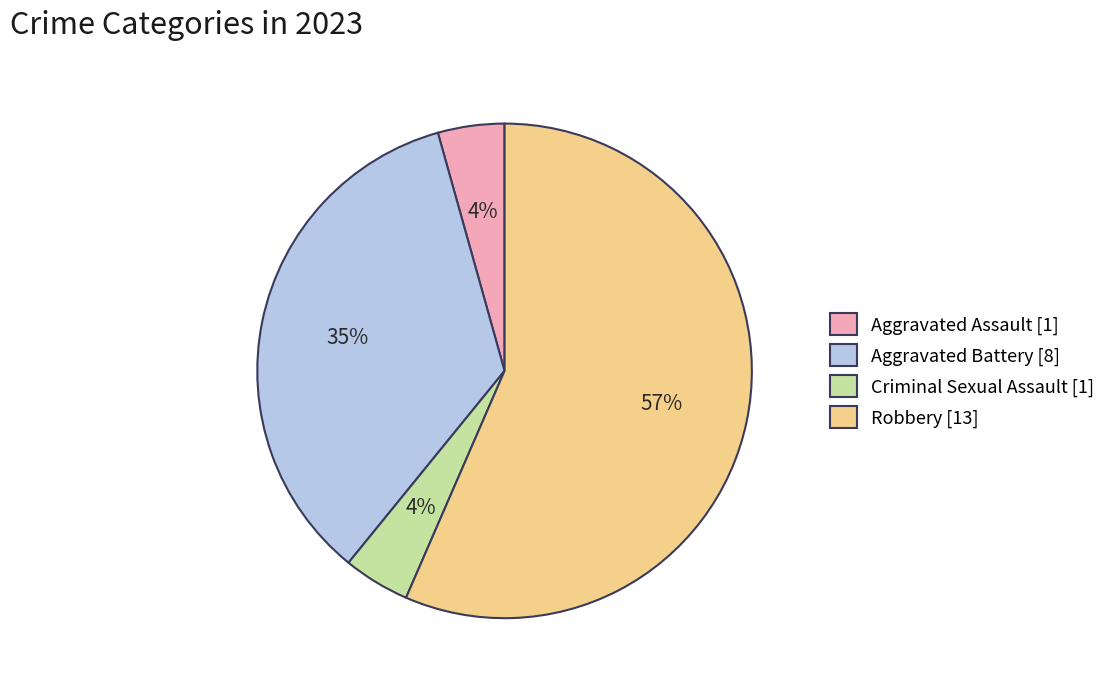

To the nearest percent, what is the difference between the Aggravated Battery and Robbery slice percentages?

22%